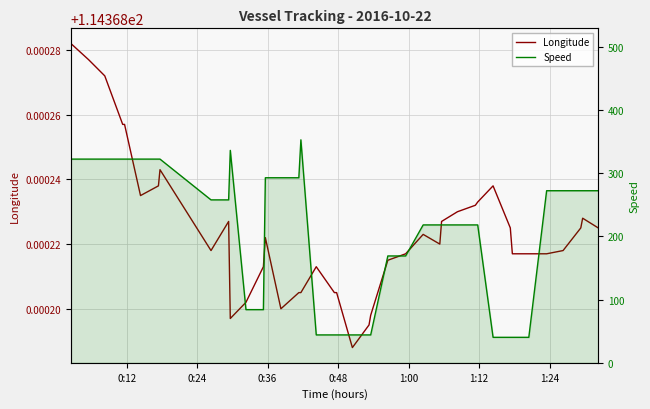

Reading left to right, extract all data points from this chart.

Longitude: 114.4	114.4	114.4	114.4	114.4	114.4	114.4	114.4	114.4	114.4	114.4	114.4	114.4	114.4	114.4	114.4	114.4	114.4	114.4	114.4	114.4	114.4	114.4	114.4	114.4	114.4	114.4	114.4	114.4	114.4	114.4	114.4	114.4	114.4	114.4	114.4	114.4	114.4	114.4	114.4
Speed: 322.2	322.2	322.2	322.2	322.2	322.2	322.2	322.2	257.7	257.7	336.0	84.1	84.1	292.7	292.7	292.7	352.7	44.1	44.1	44.1	44.1	44.1	44.1	169.0	169.0	218.1	218.1	218.1	218.1	218.1	218.1	40.3	40.3	40.3	40.3	272.2	272.2	272.2	272.2	272.2